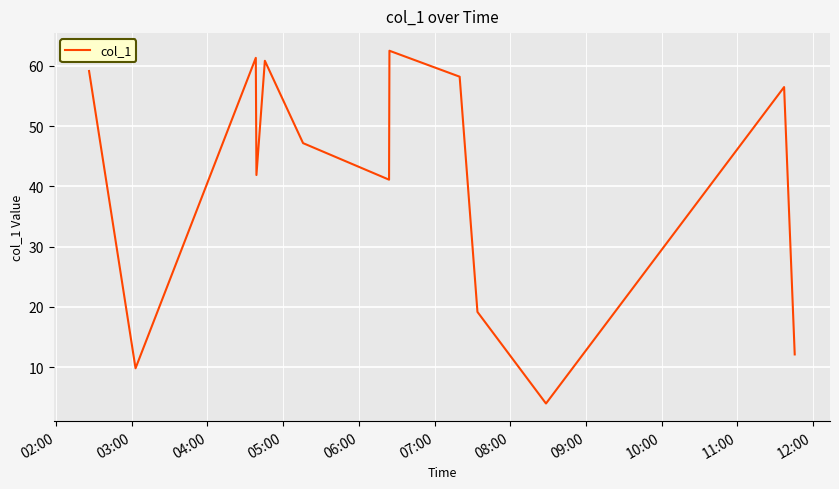

What is the smallest value displayed?

4.0